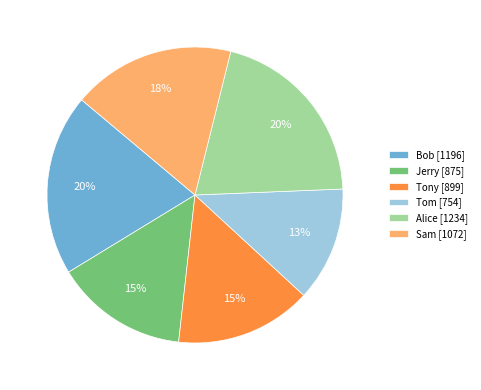

Is there any slice that represents more than half of the pie?

No